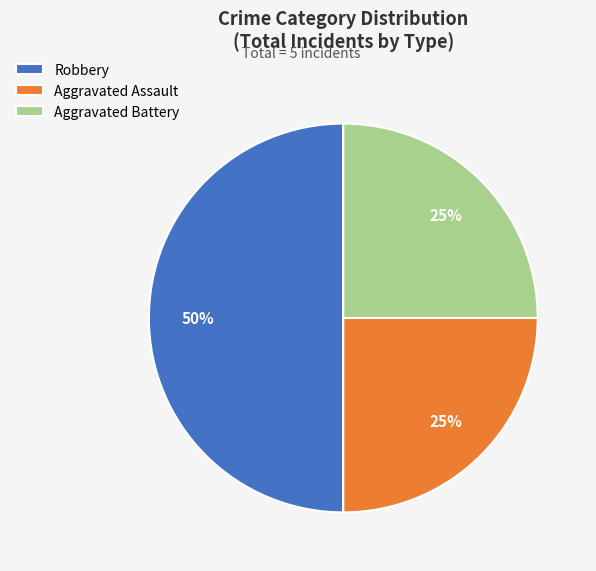

What is the largest slice in the pie chart?

Robbery